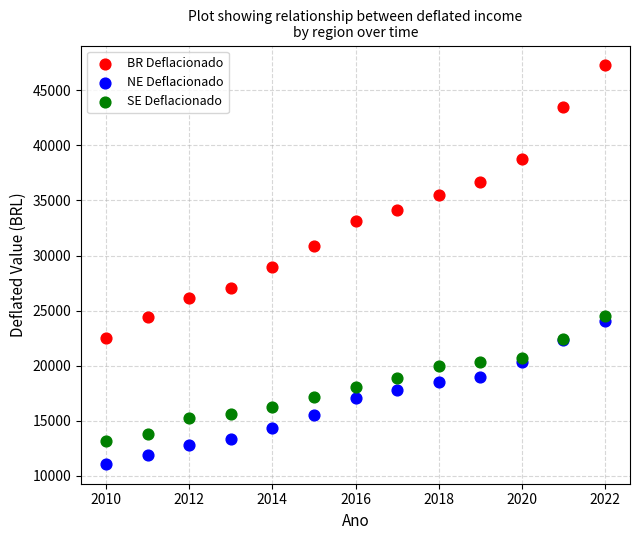

What are all the series names shown in the legend?

BR Deflacionado, NE Deflacionado, SE Deflacionado